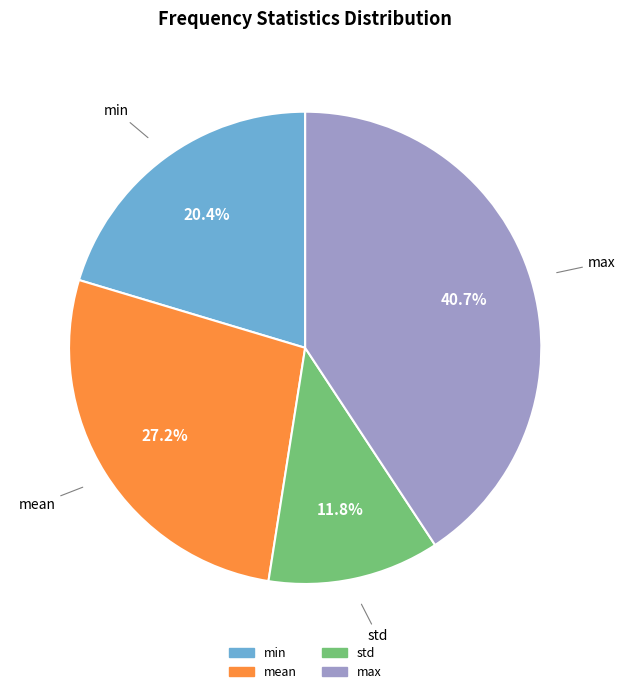

Rank the categories by value from highest to lowest.

max, mean, min, std